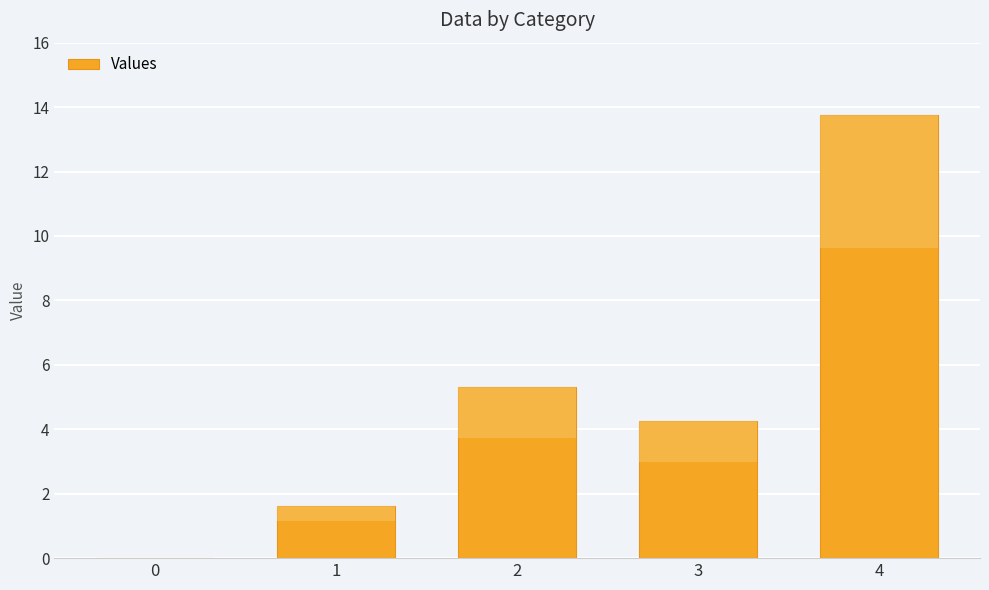

Does the chart contain any negative values?

No